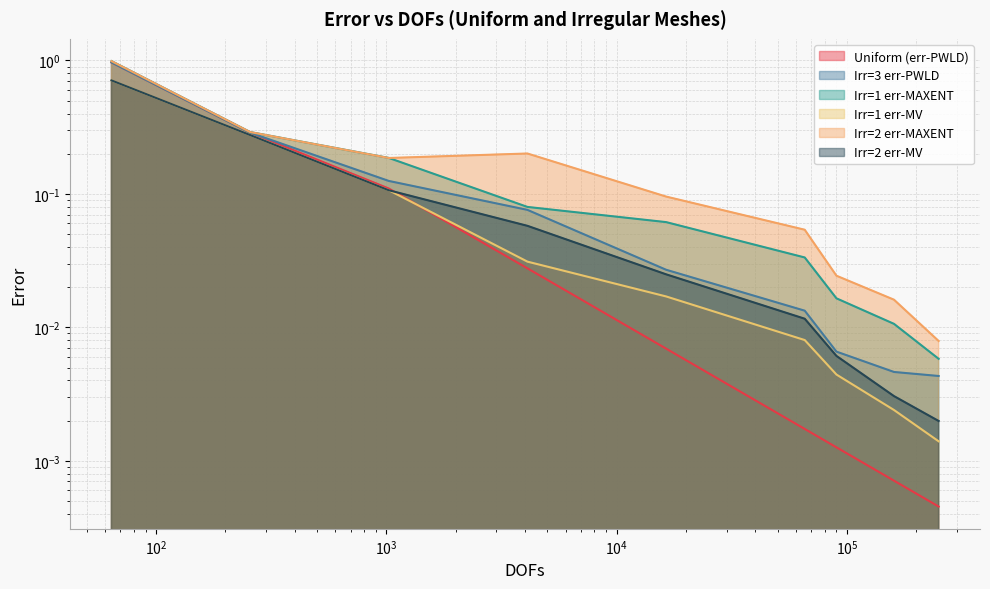

Which series changed the most between 64 and 90000?

Irr=1 err-MAXENT